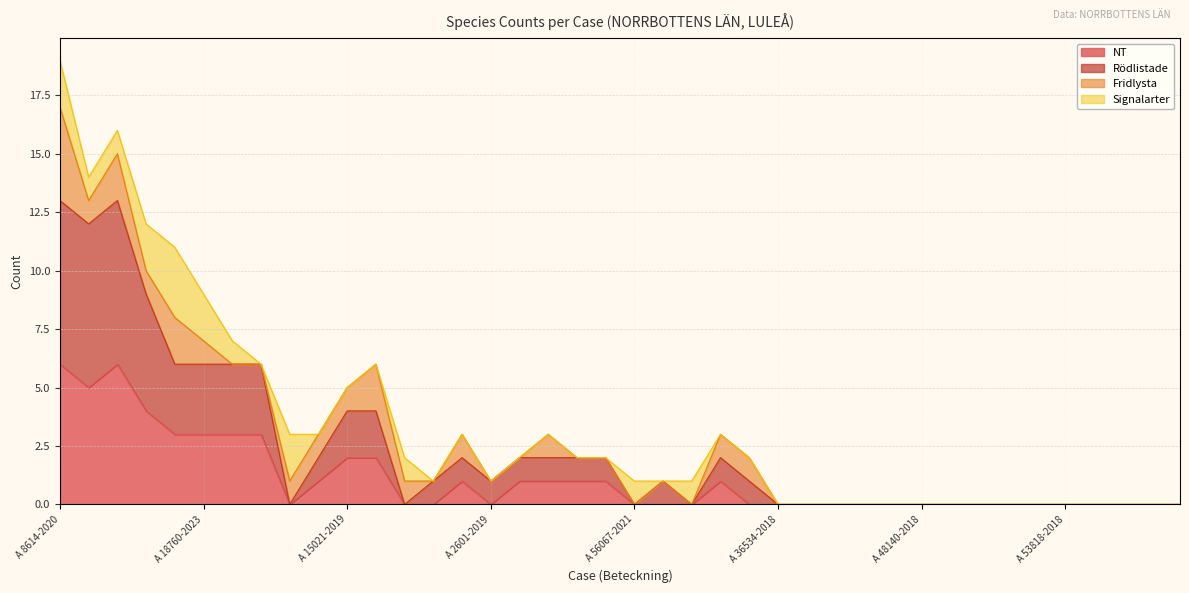

The NT series shows 0 at A 57983-2018. True or false?

True